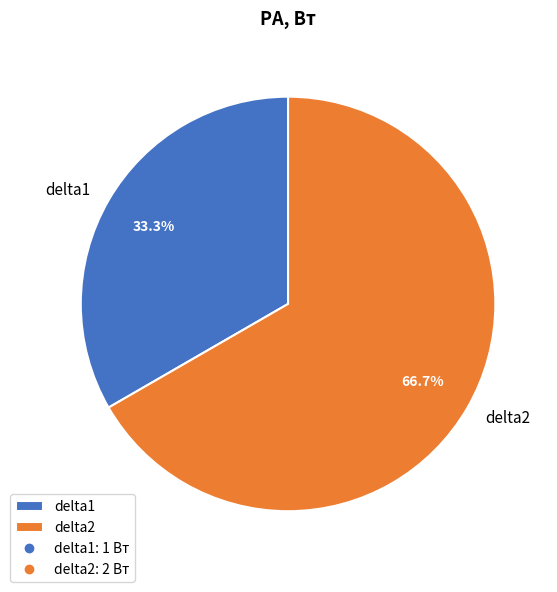

To the nearest percent, what percentage of the pie is delta2?

67%